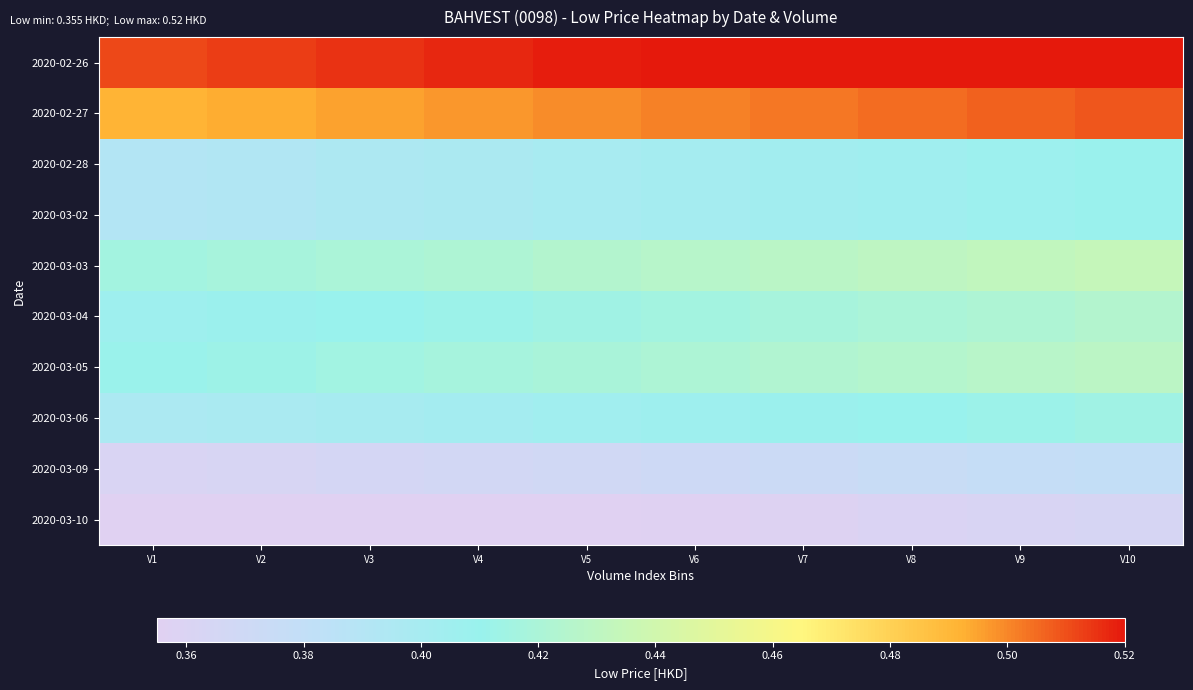

What is the smallest value displayed?

0.4